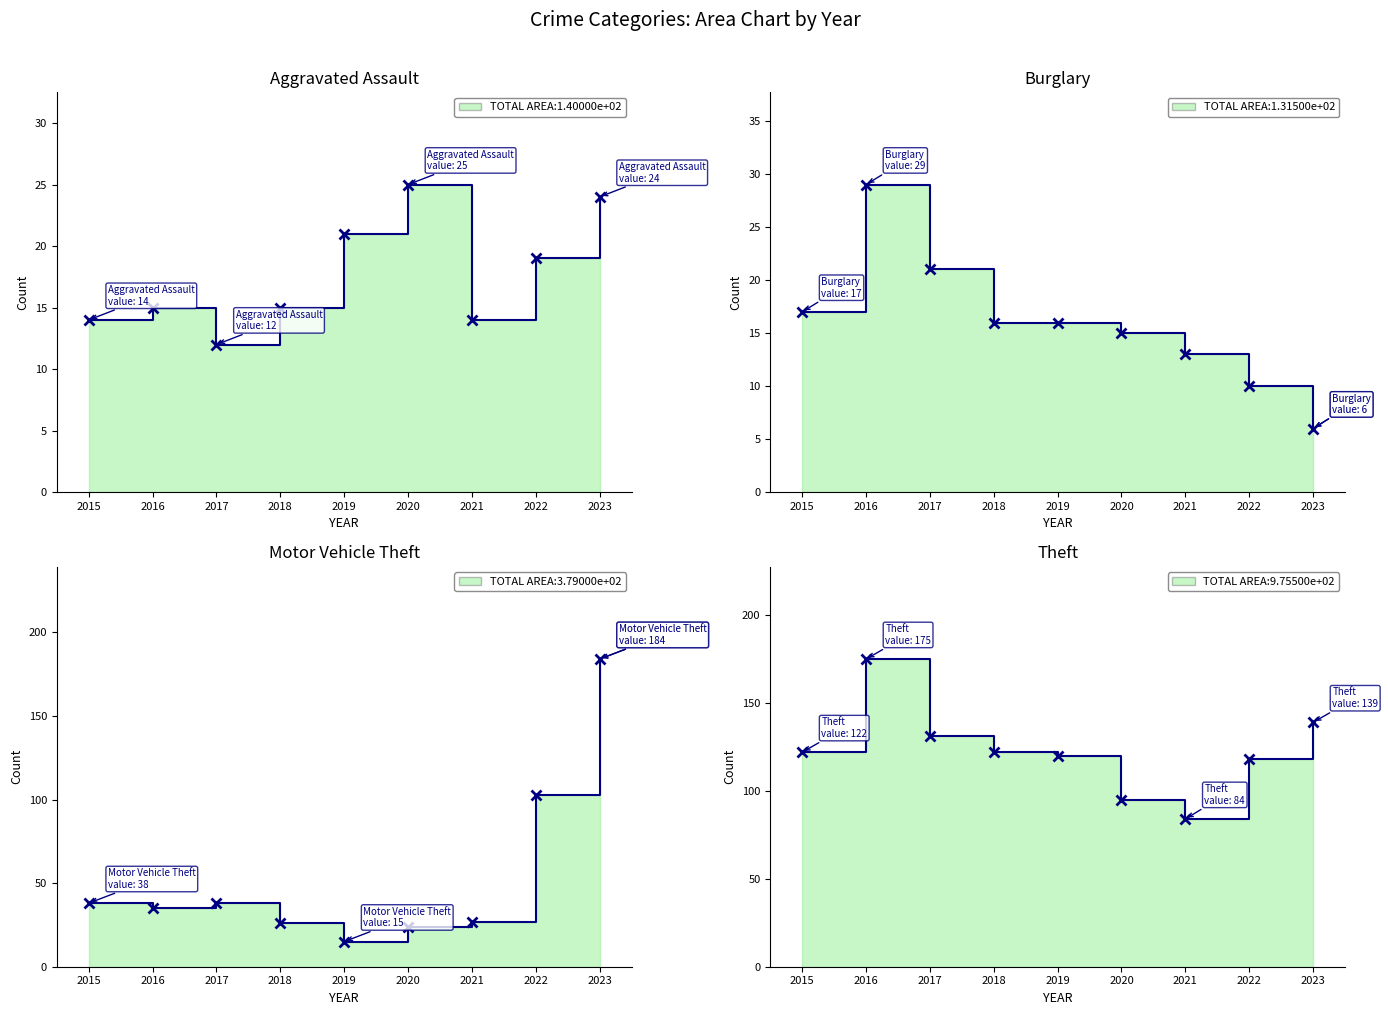

Reading left to right, list all the values displayed in this chart.

Aggravated Assault: 2015=14	2016=15	2017=12	2018=15	2019=21	2020=25	2021=14	2022=19	2023=24
Burglary: 2015=17	2016=29	2017=21	2018=16	2019=16	2020=15	2021=13	2022=10	2023=6
Motor Vehicle Theft: 2015=38	2016=35	2017=38	2018=26	2019=15	2020=24	2021=27	2022=103	2023=184
Theft: 2015=122	2016=175	2017=131	2018=122	2019=120	2020=95	2021=84	2022=118	2023=139